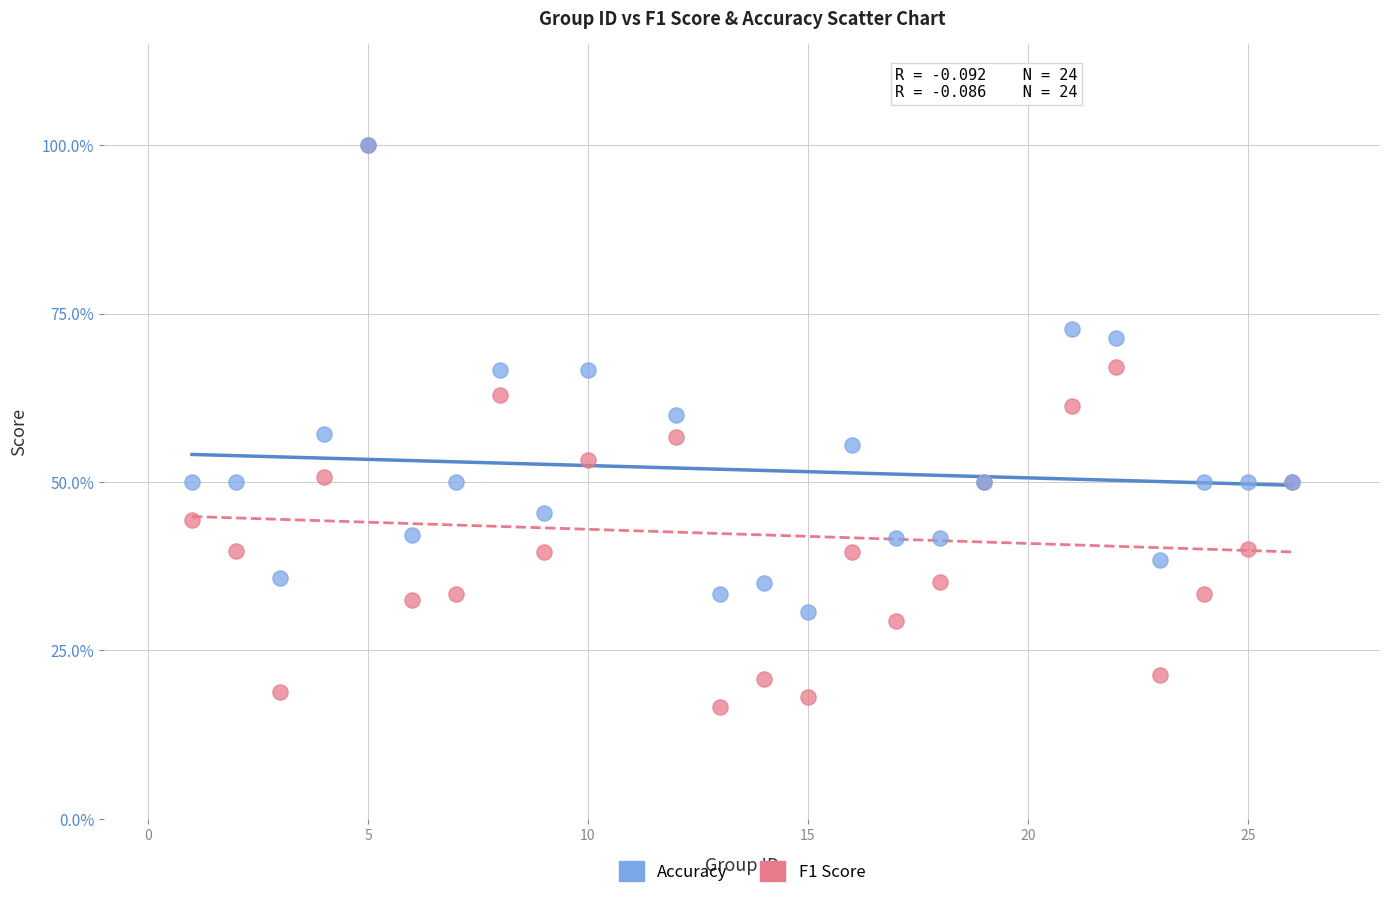

Which series has the widest spread of Y values?

F1 Score